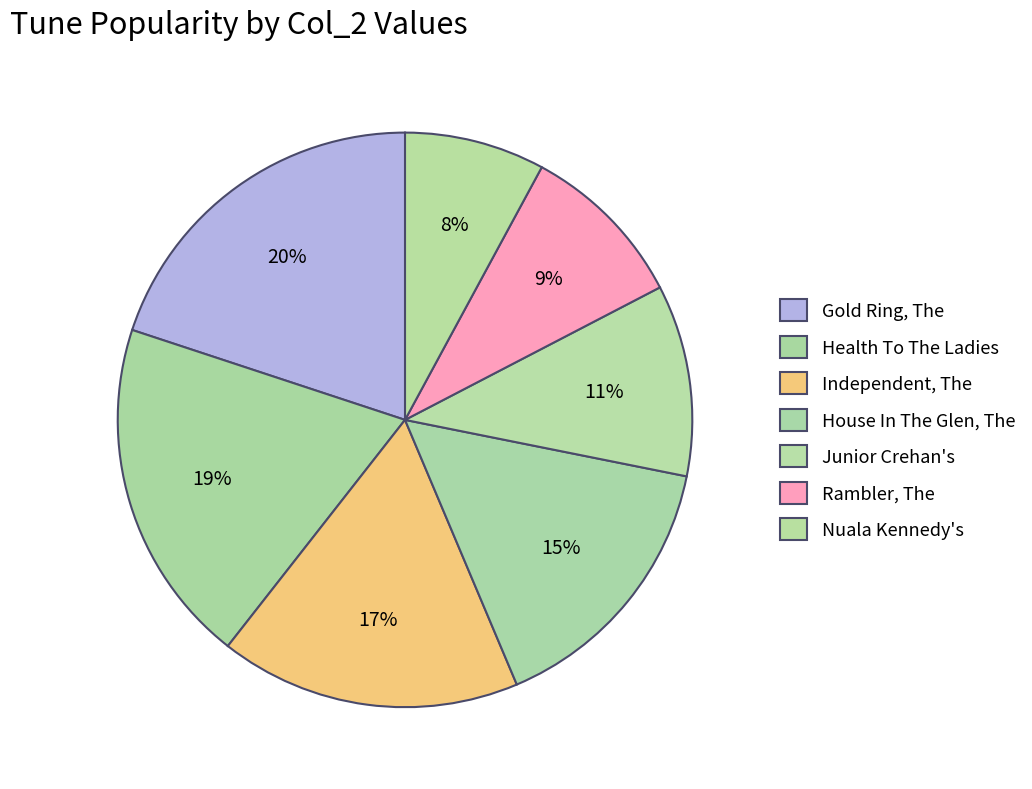

How many segments does this pie chart have?

7